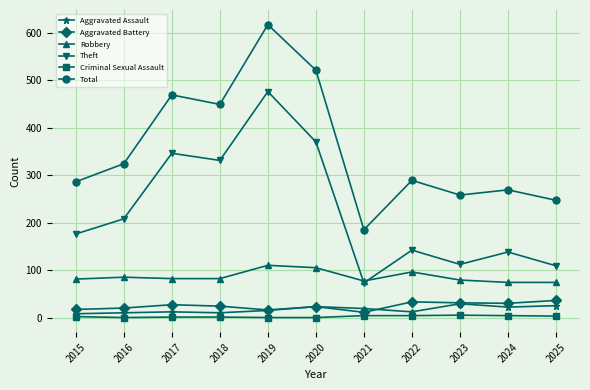

True or false: Theft and Aggravated Assault intersect in this chart.

False